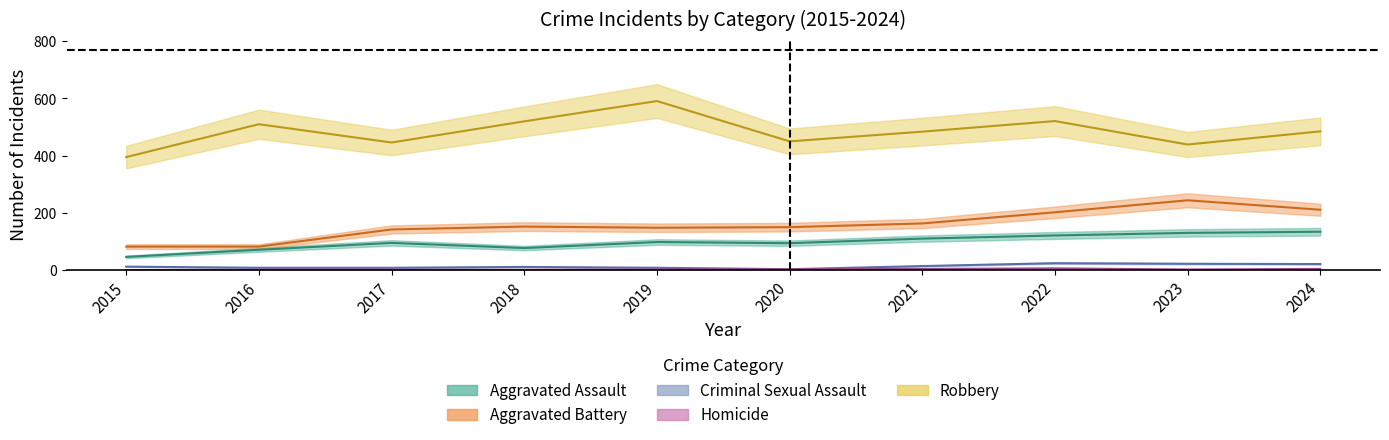

What is the difference between the Robbery values at 2024 and 2015?

90